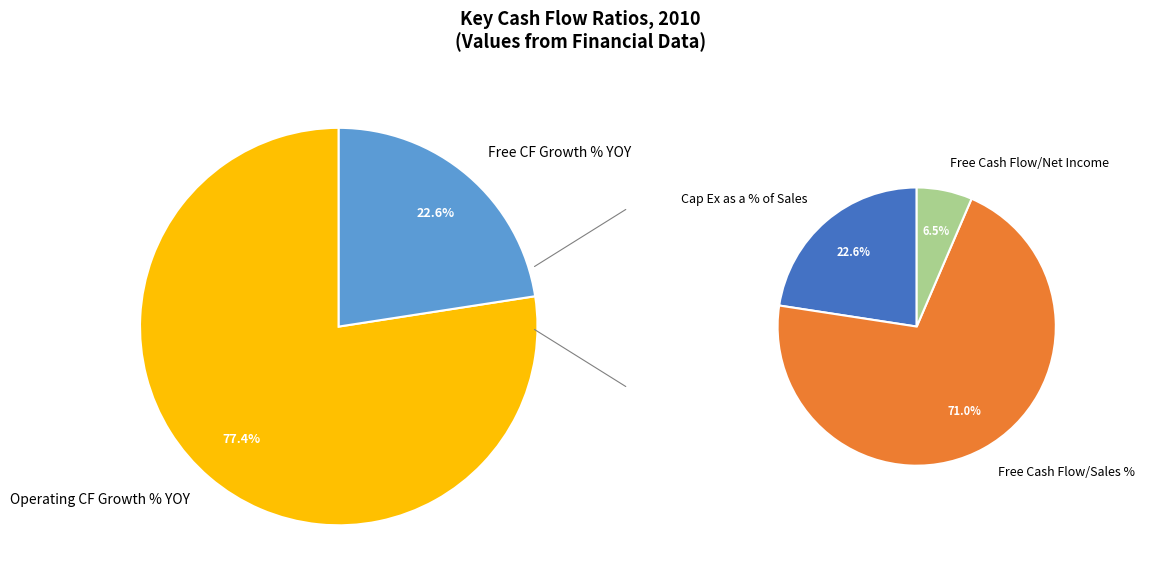

Is there a majority slice in this chart?

Yes